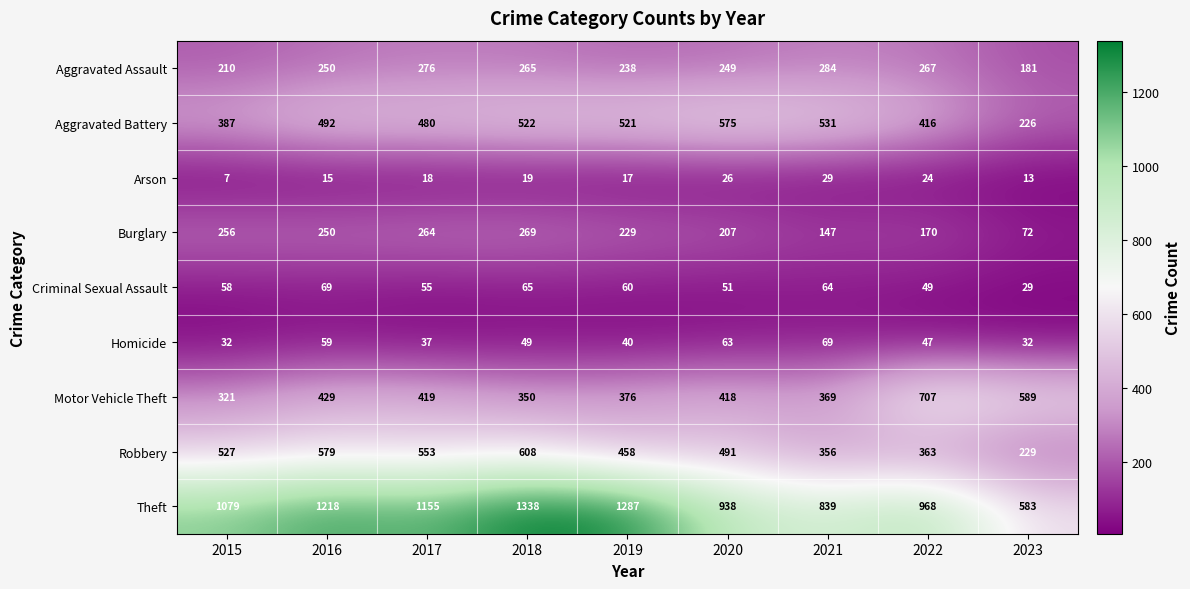

The Motor Vehicle Theft series shows 699 at 2017. True or false?

False